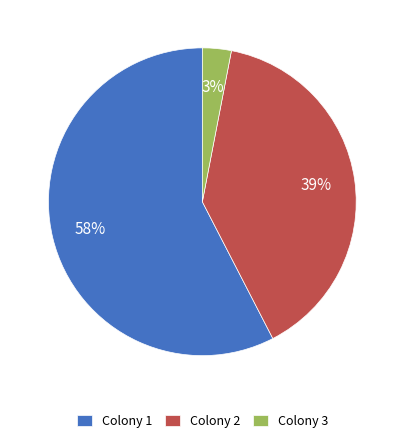

Is there any slice that represents more than half of the pie?

Yes